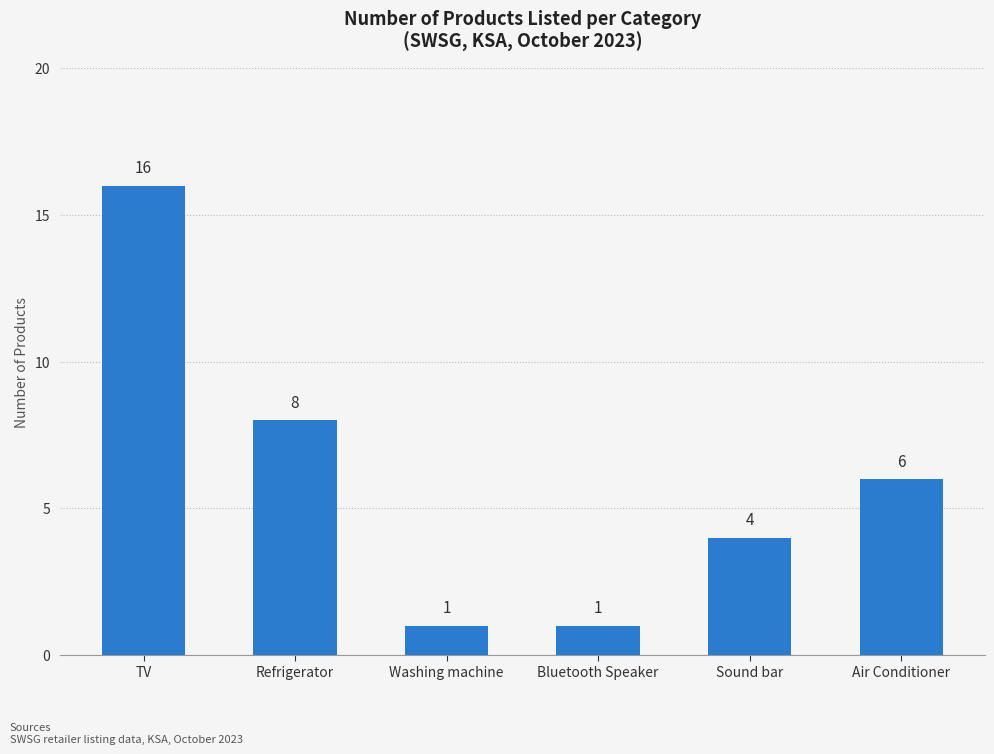

True or false: the data shows 6 at Air Conditioner.

True